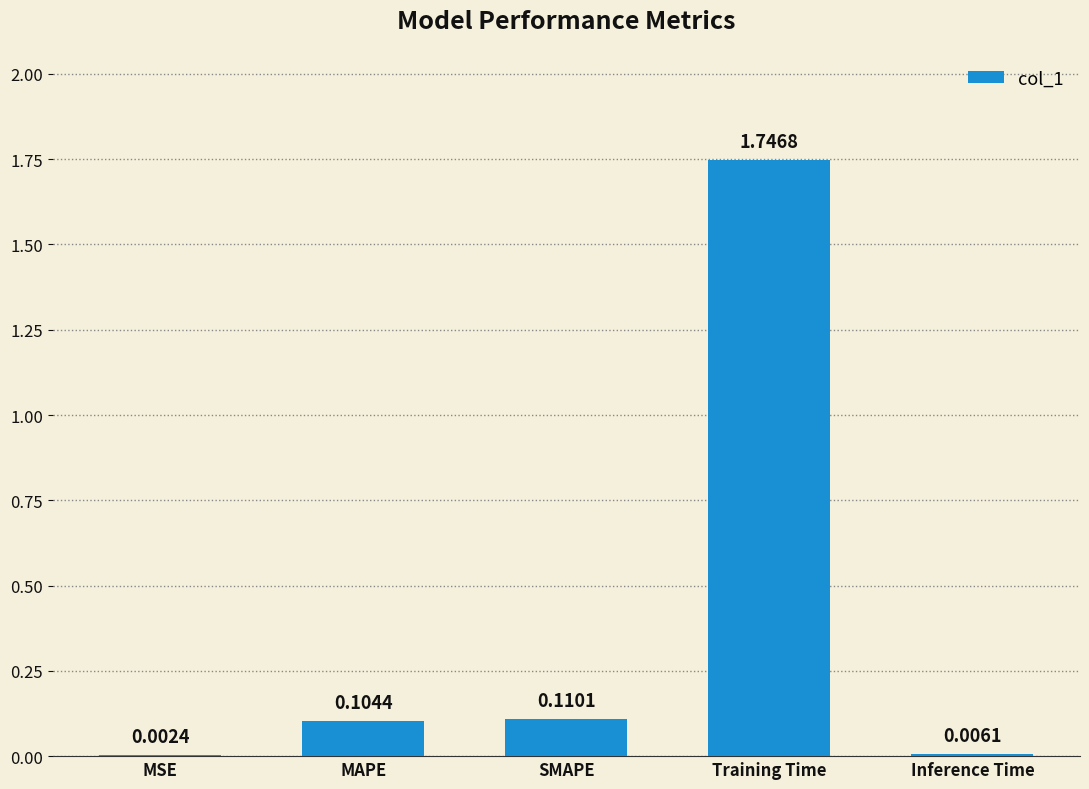

Between Inference Time and MSE, which is larger?

Inference Time